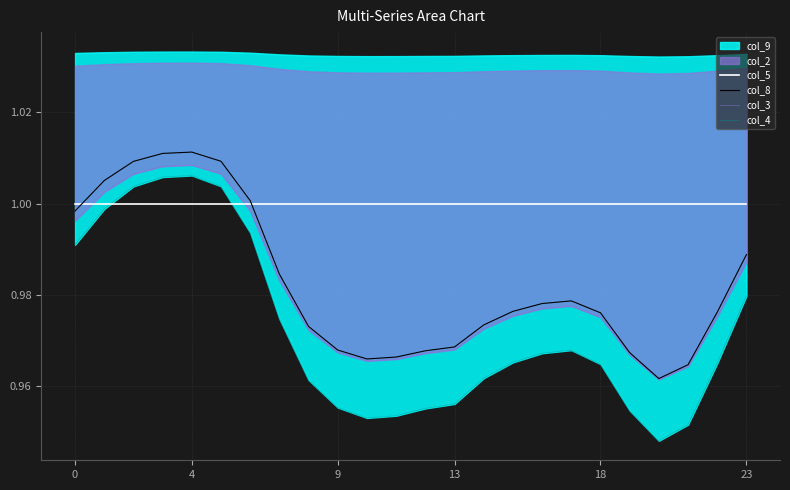

Is it true that col_5 equals 1.0 at 4?

True